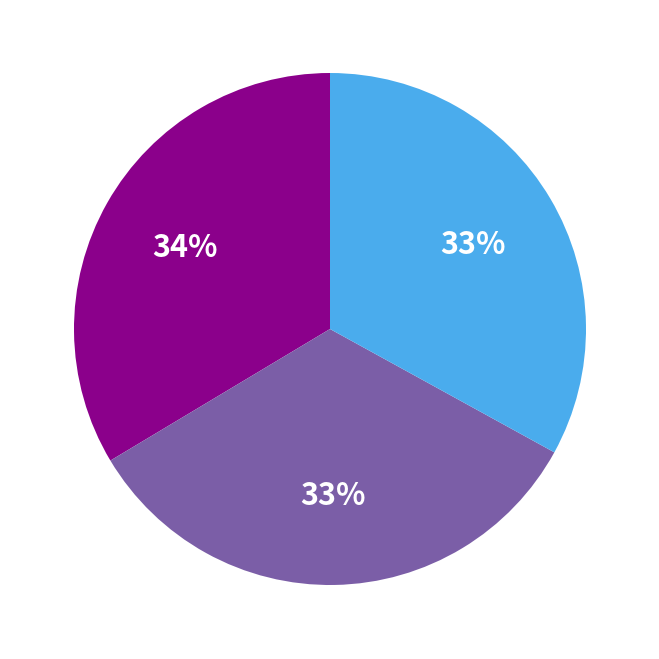

To the nearest percent, what is the average slice percentage?

33%